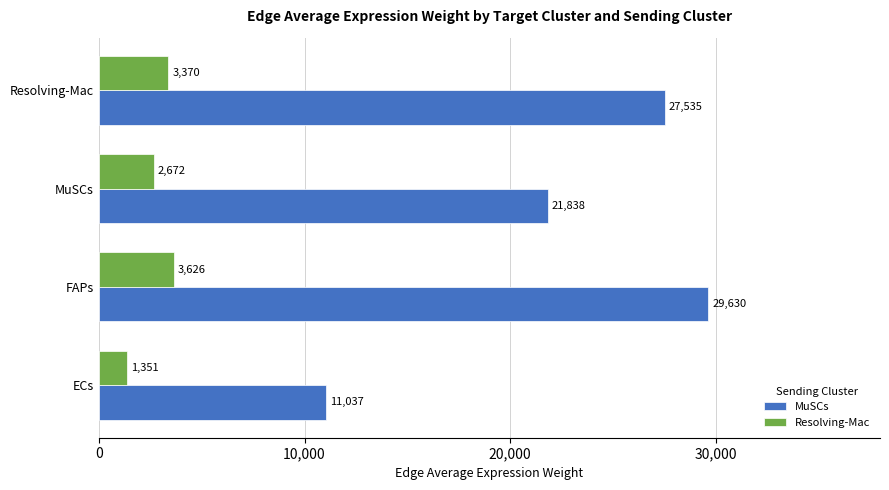

List the labels in order of MuSCs value, smallest first.

ECs, MuSCs, Resolving-Mac, FAPs